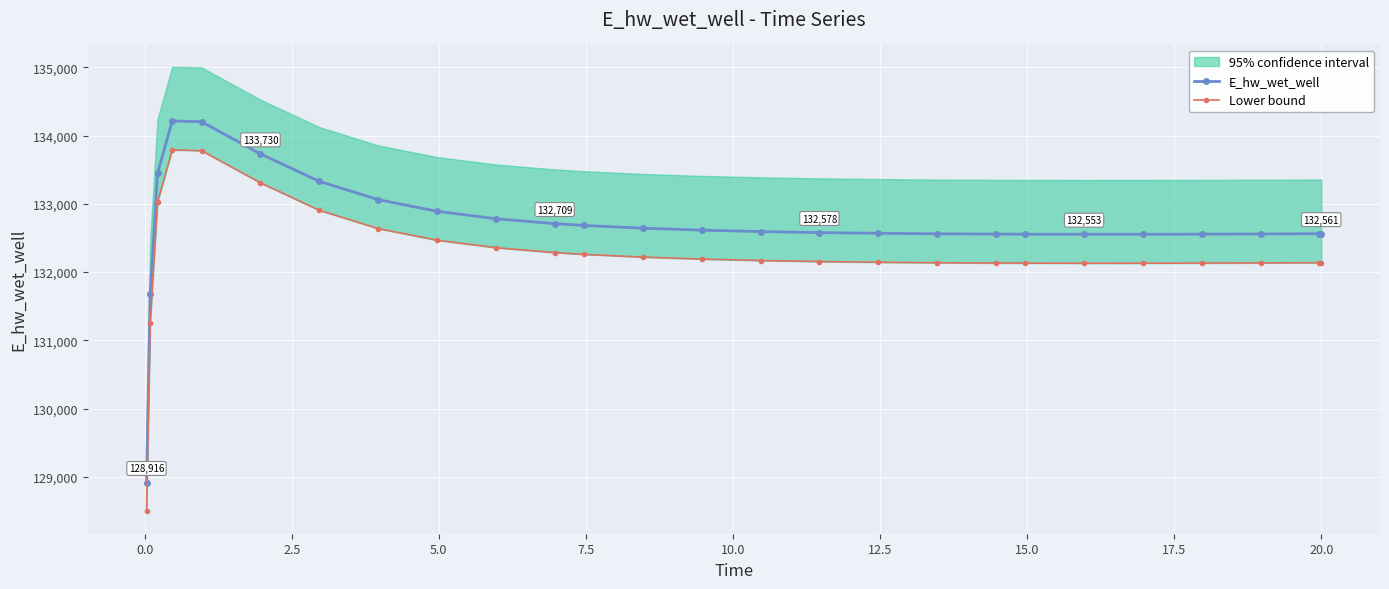

In Lower bound, how many points are higher than both neighbors (excluding endpoints)?

1